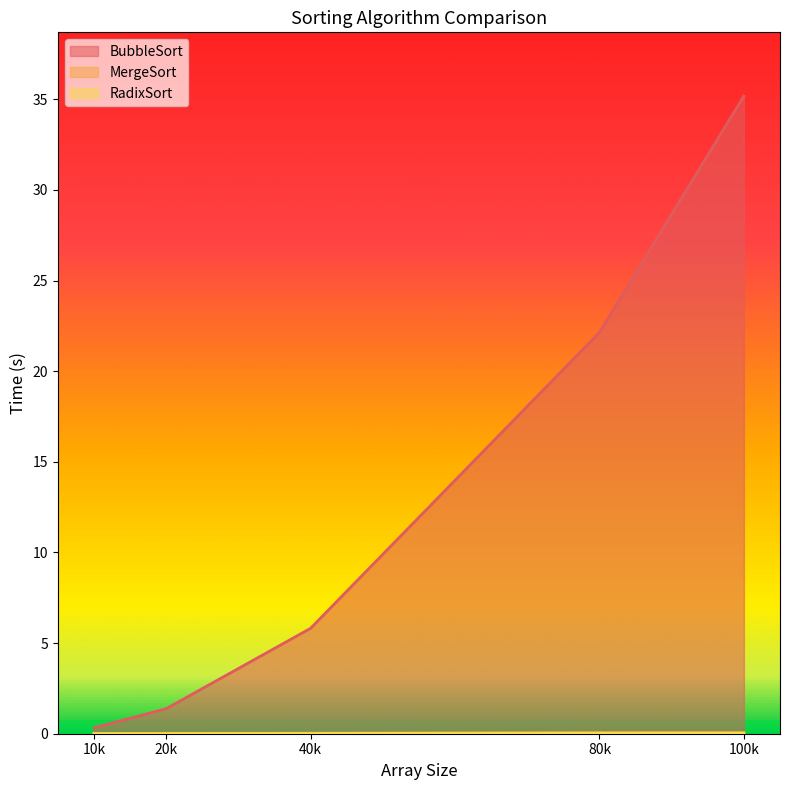

True or false: MergeSort and RadixSort intersect in this chart.

False